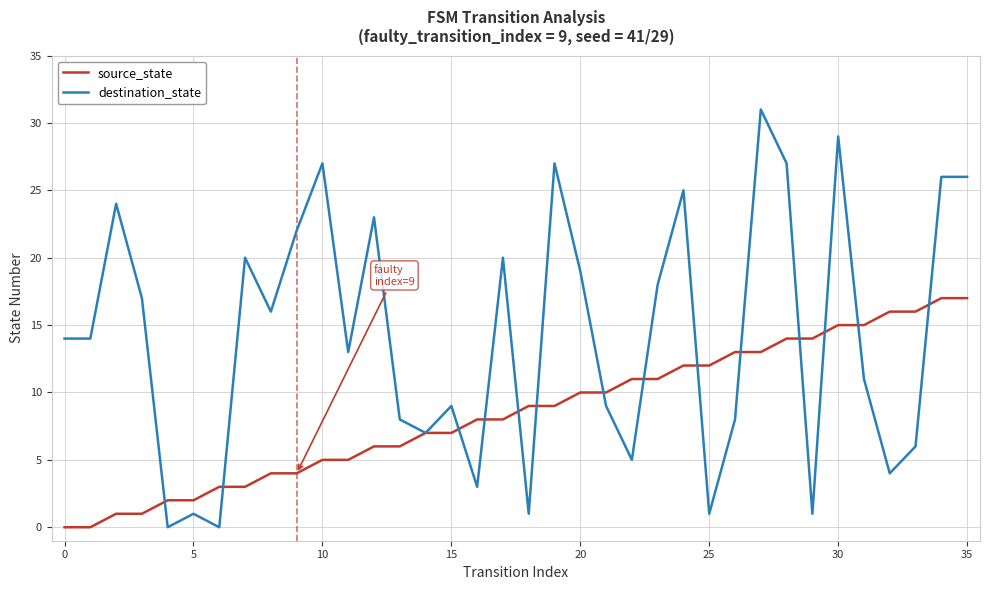

Which series has the widest spread of values?

destination_state